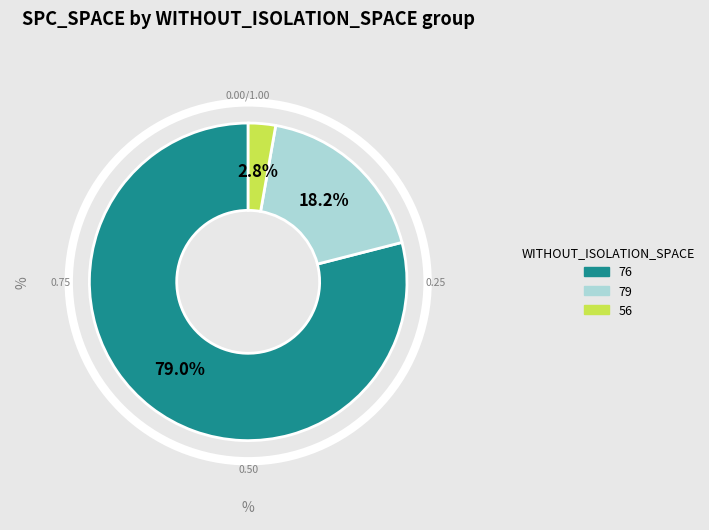

Does any single category account for the majority?

Yes